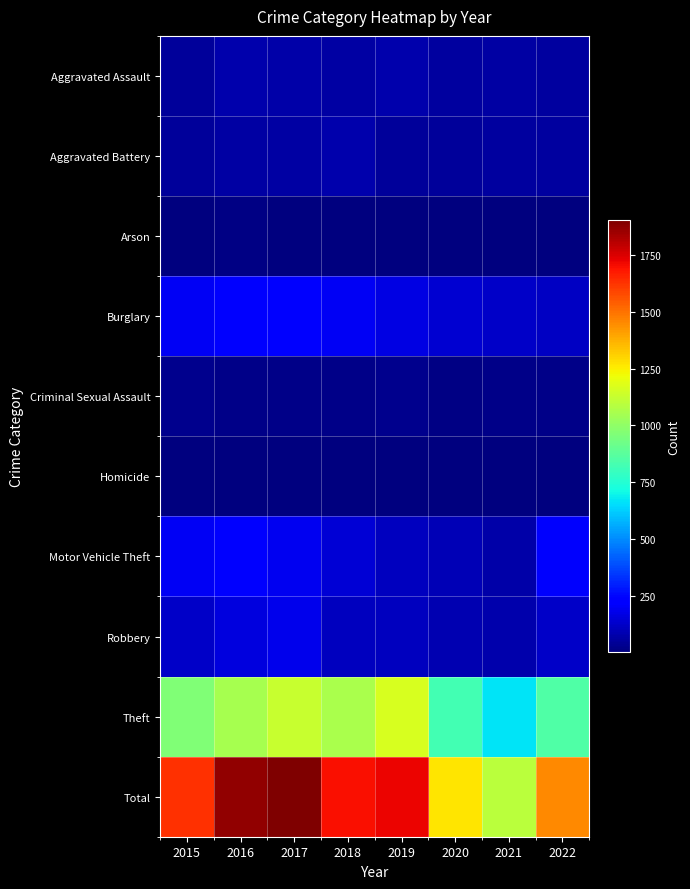

Reading right to left, what are all the values shown in this chart?

Aggravated Assault: 2022=58	2021=64	2020=60	2019=78	2018=64	2017=70	2016=81	2015=49
Aggravated Battery: 2022=55	2021=57	2020=51	2019=49	2018=80	2017=69	2016=64	2015=53
Arson: 2022=3	2021=5	2020=7	2019=5	2018=7	2017=7	2016=12	2015=9
Burglary: 2022=121	2021=123	2020=138	2019=170	2018=199	2017=228	2016=238	2015=201
Criminal Sexual Assault: 2022=21	2021=22	2020=13	2019=29	2018=24	2017=22	2016=23	2015=28
Homicide: 2022=5	2021=5	2020=5	2019=4	2018=4	2017=4	2016=4	2015=5
Motor Vehicle Theft: 2022=211	2021=75	2020=93	2019=112	2018=148	2017=192	2016=237	2015=198
Robbery: 2022=125	2021=79	2020=85	2019=110	2018=107	2017=186	2016=159	2015=128
Theft: 2022=855	2021=669	2020=819	2019=1165	2018=1062	2017=1124	2016=1051	2015=961
Total: 2022=1454	2021=1099	2020=1271	2019=1722	2018=1695	2017=1902	2016=1869	2015=1632